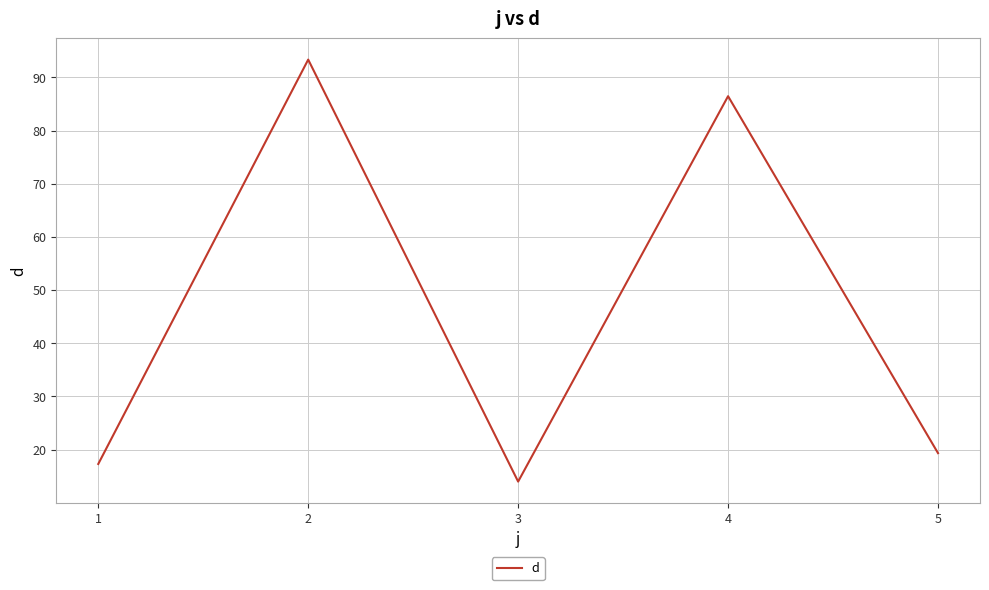

Is it true that the value at 4 is 86.5?

True